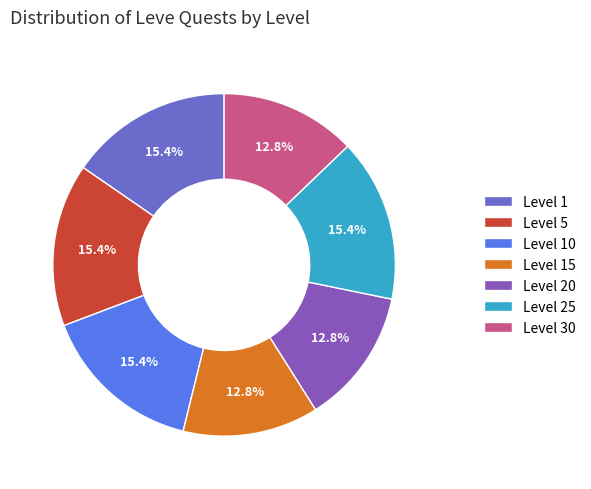

To the nearest percent, what is the difference between the largest and smallest slice percentages?

3%